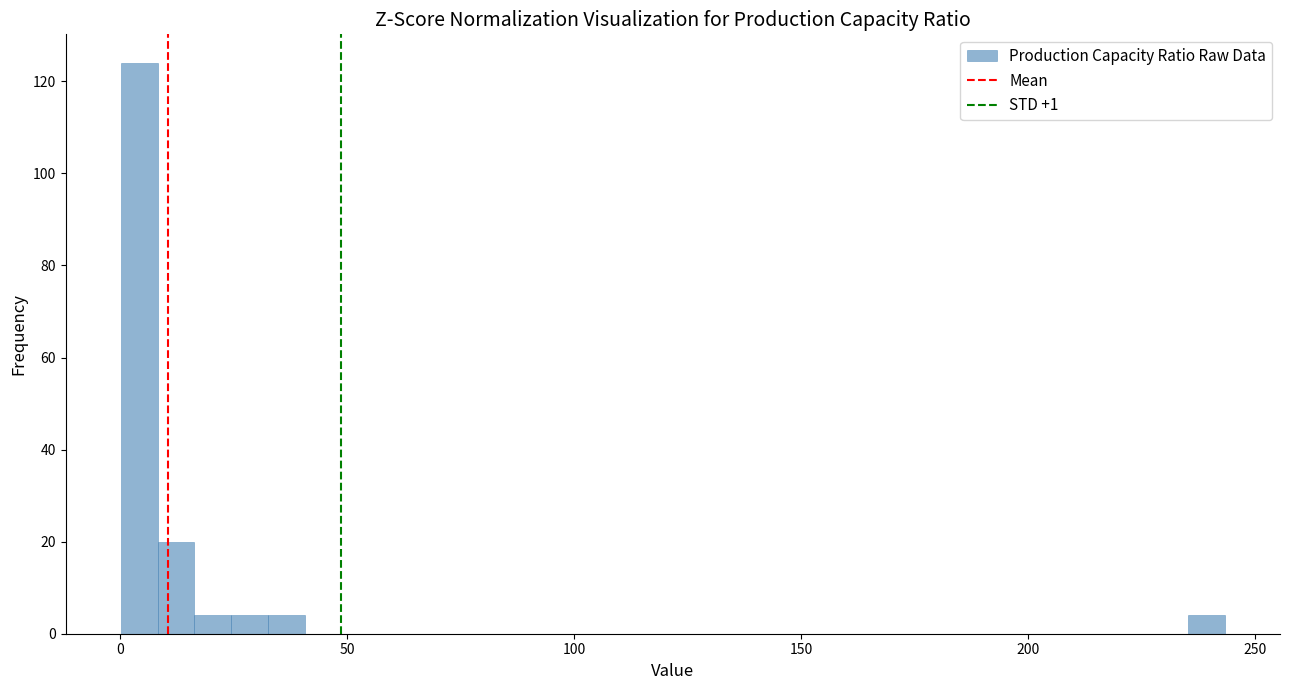

Around what value on the x-axis is the tallest bar? Give the approximate position of its centre, as read against the axis.

5